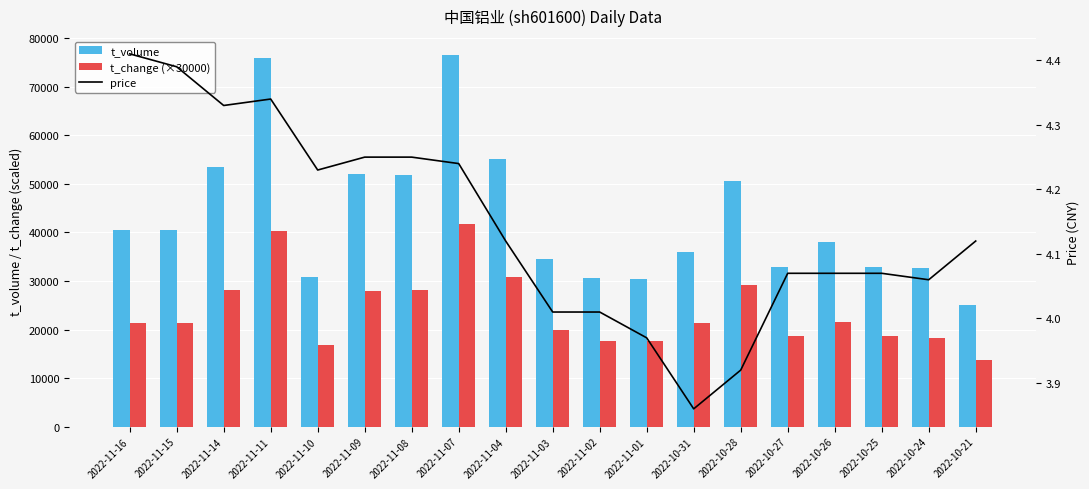

List the labels in order of price value, smallest first.

2022-10-31, 2022-10-28, 2022-11-01, 2022-11-03, 2022-11-02, 2022-10-24, 2022-10-27, 2022-10-26, 2022-10-25, 2022-11-04, 2022-10-21, 2022-11-10, 2022-11-07, 2022-11-09, 2022-11-08, 2022-11-14, 2022-11-11, 2022-11-15, 2022-11-16